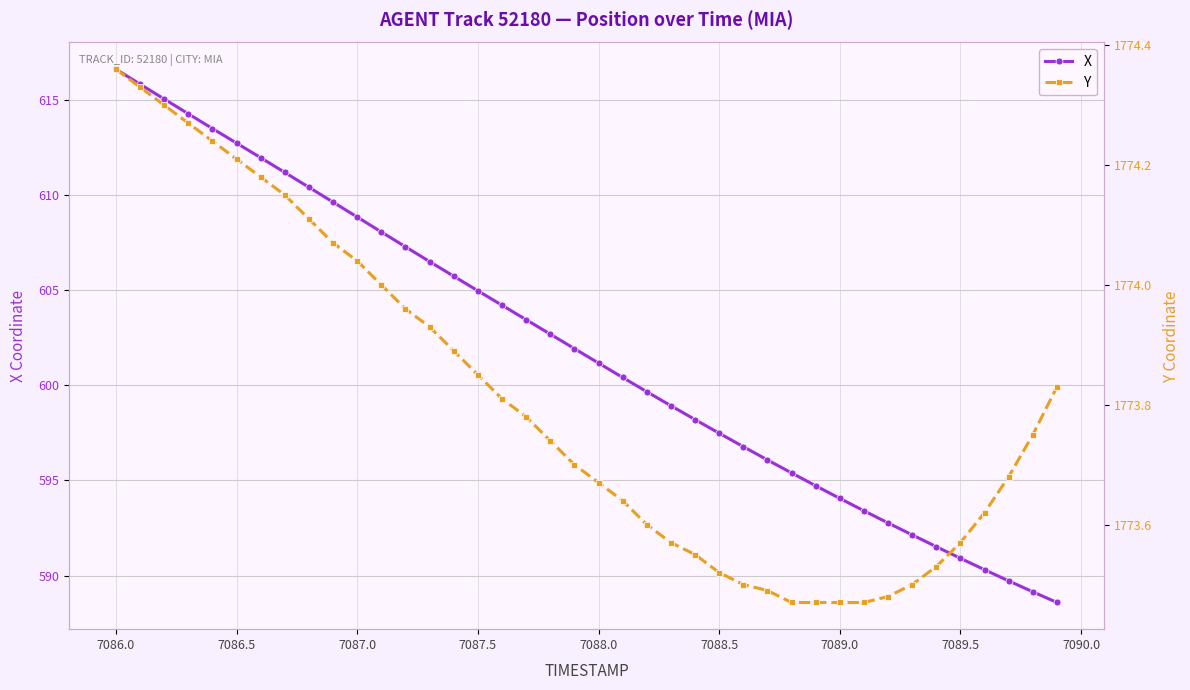

True or false: Y and X cross at least once.

False